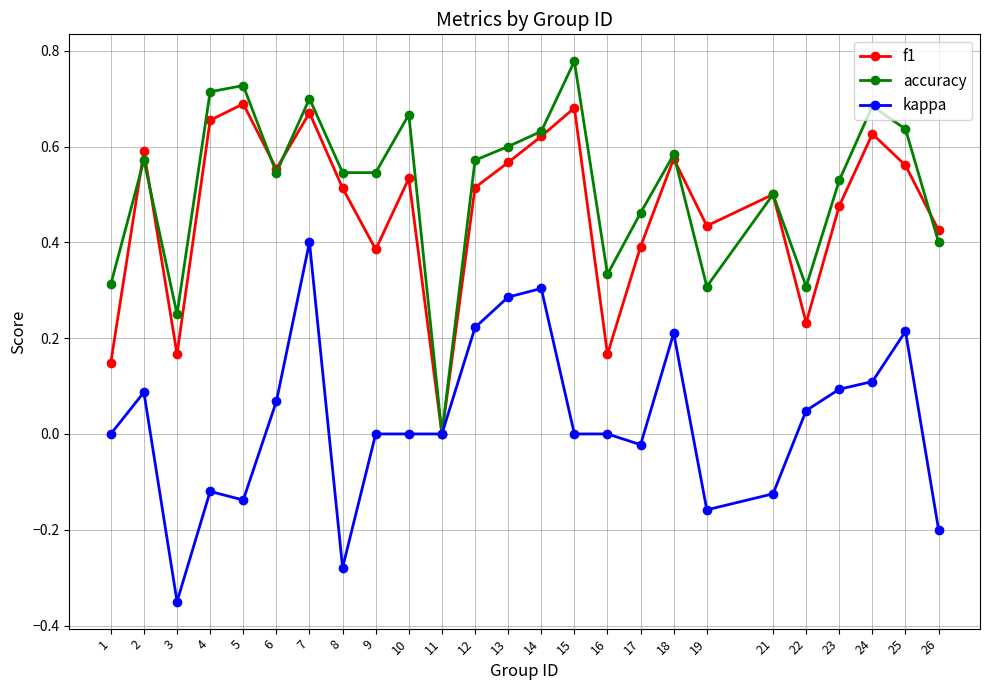

Is the value of accuracy at 7 greater than the value of kappa at 13?

Yes